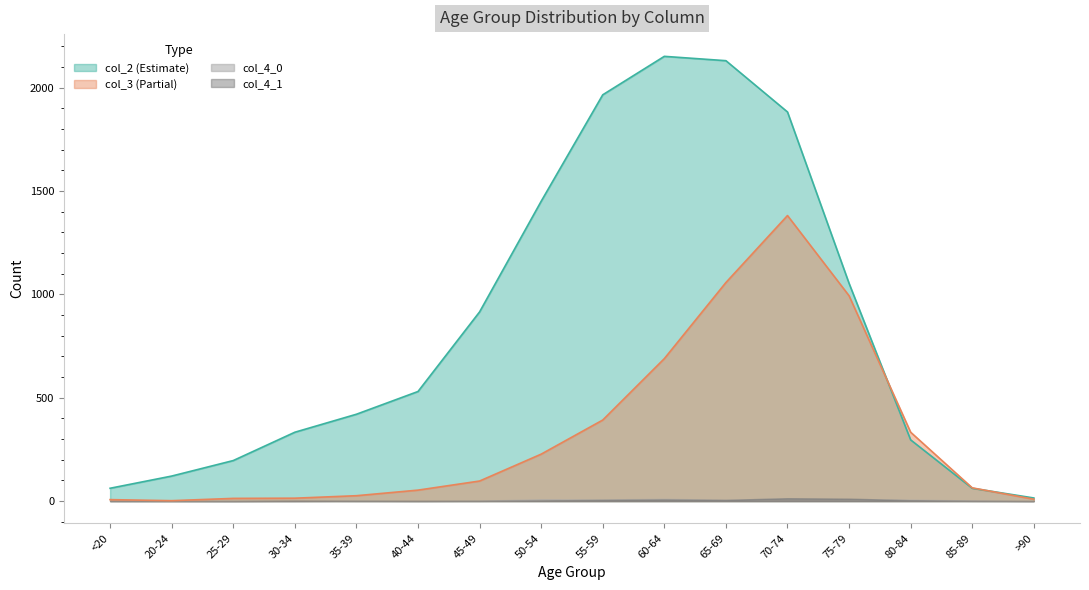

What is the label of the 10th point from the left?

60-64